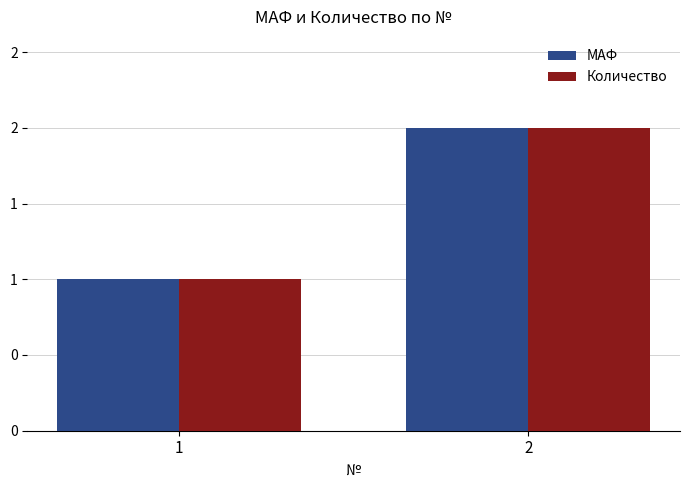

What is the average value of the МАФ series?

2